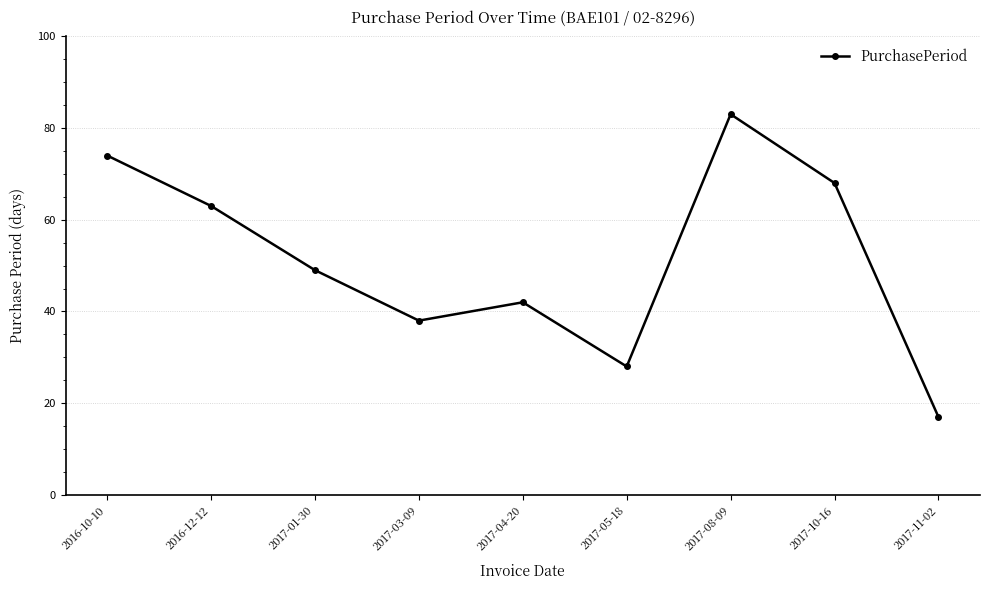

What is the label of the 7th point from the right?

2017-01-30